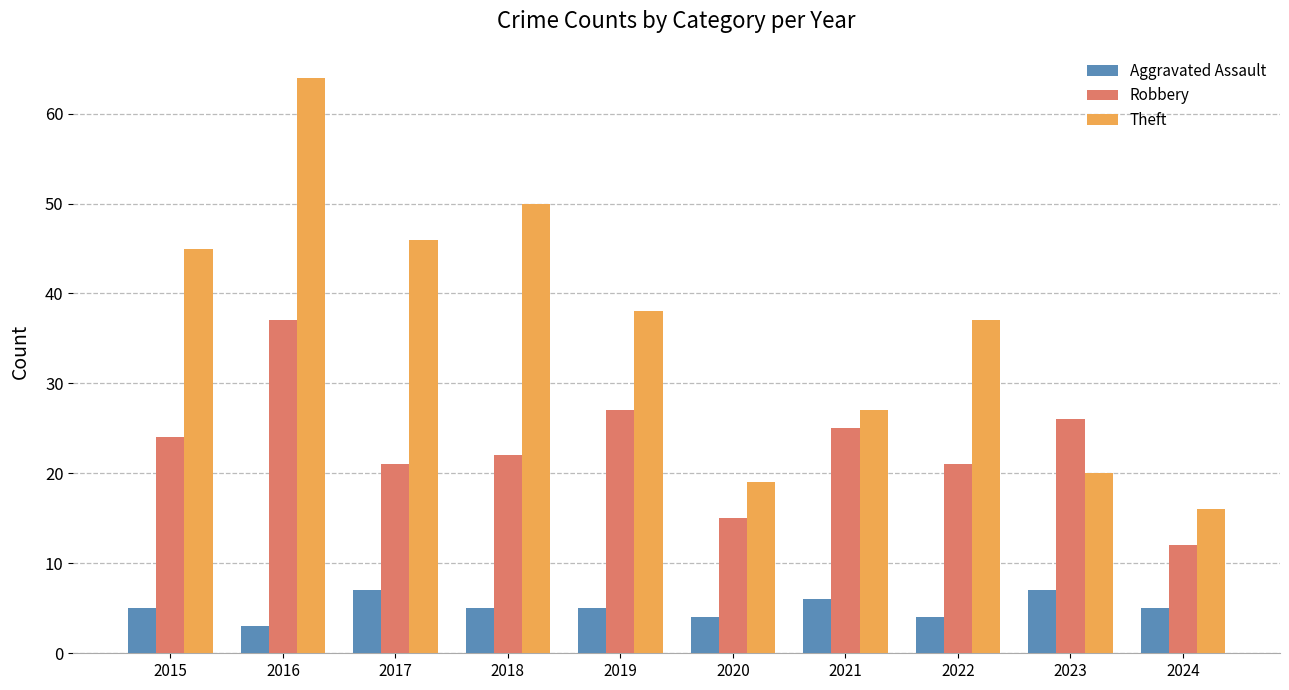

What is the total value across all series at 2017?

74